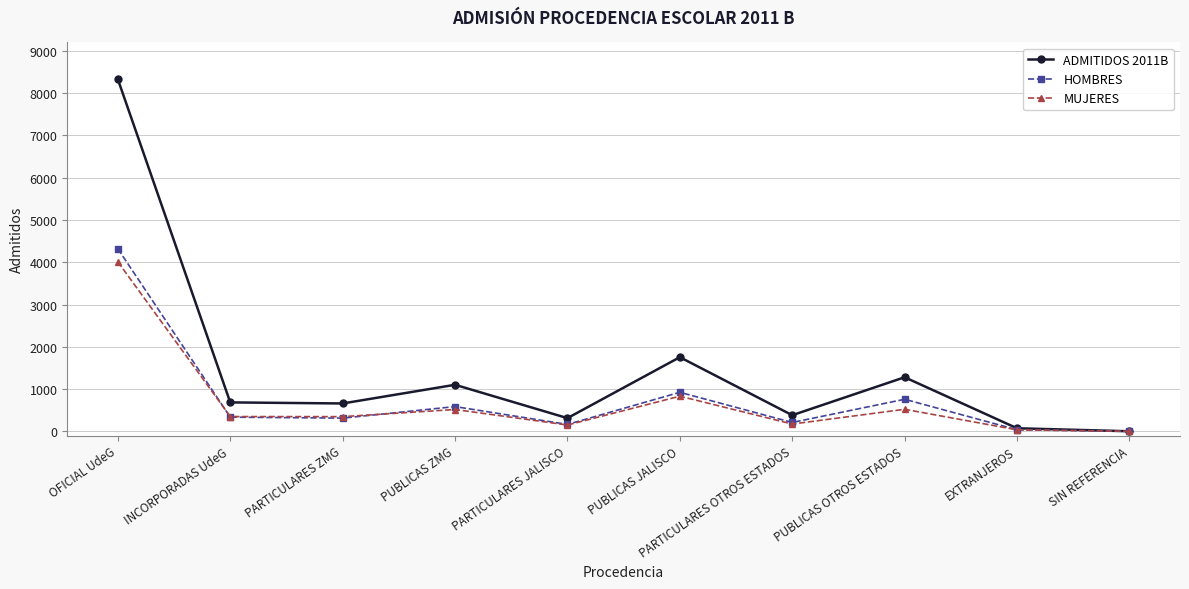

What are all the series names shown in the legend?

ADMITIDOS 2011B, HOMBRES, MUJERES